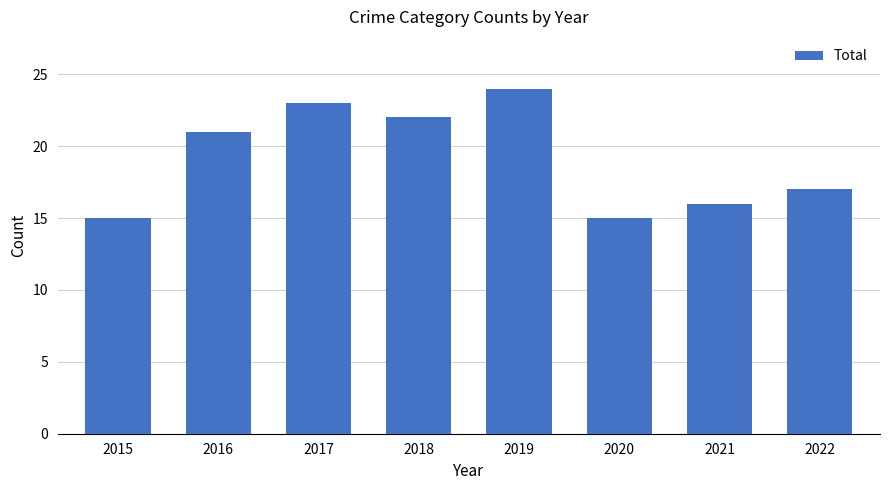

Reading right to left, list all the values displayed in this chart.

17	16	15	24	22	23	21	15